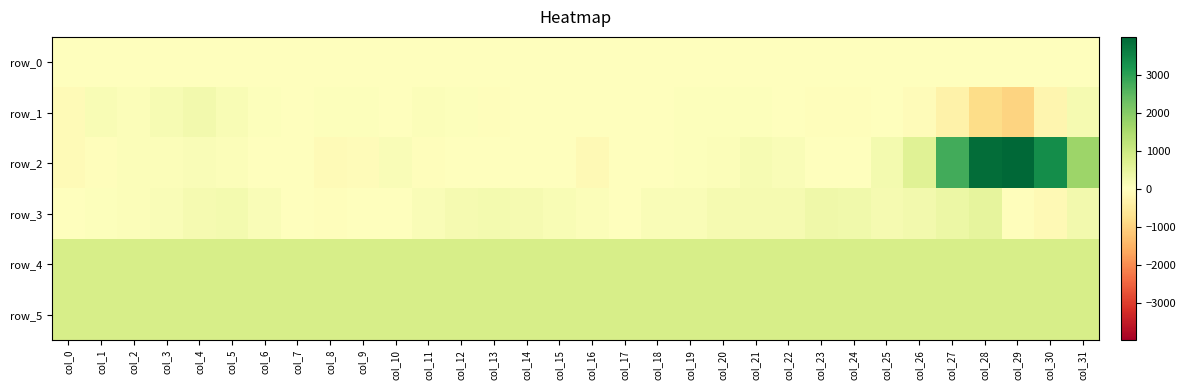

The value of row_0 at col_1 is 23.3. True or false?

True